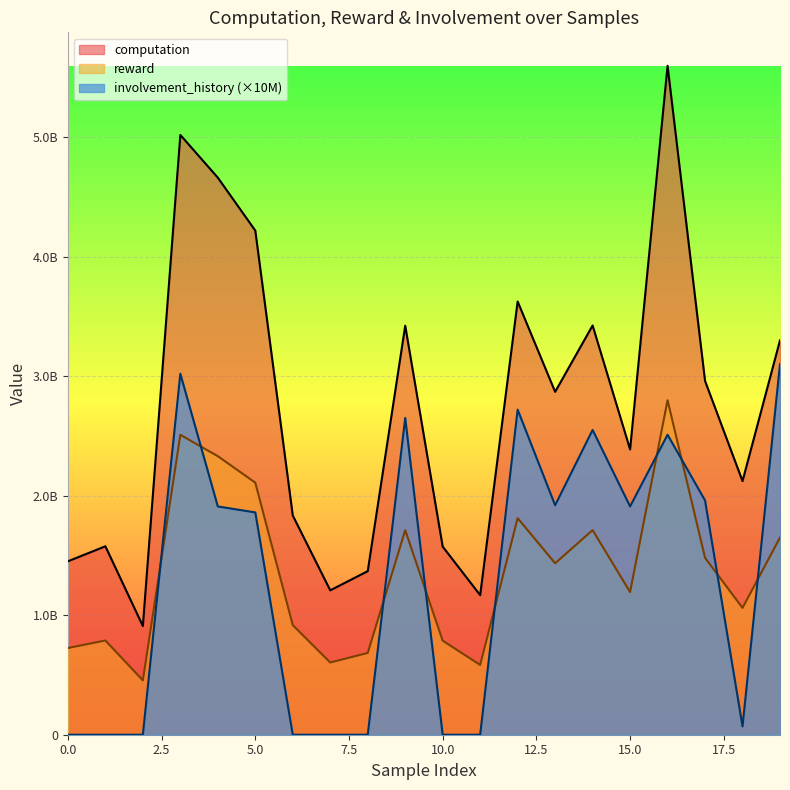

The involvement_history series shows 0.0 at 1. True or false?

True